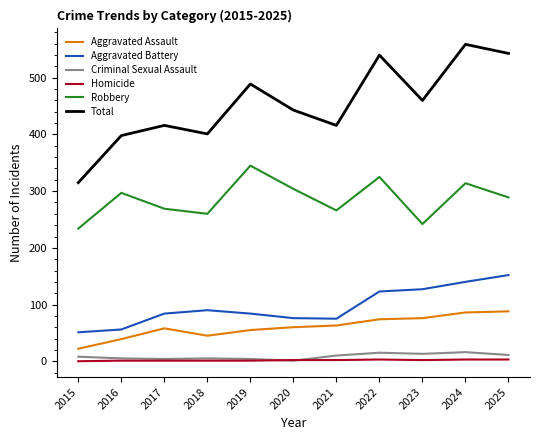

Is the value of Robbery at 2025 greater than the value of Criminal Sexual Assault at 2024?

Yes